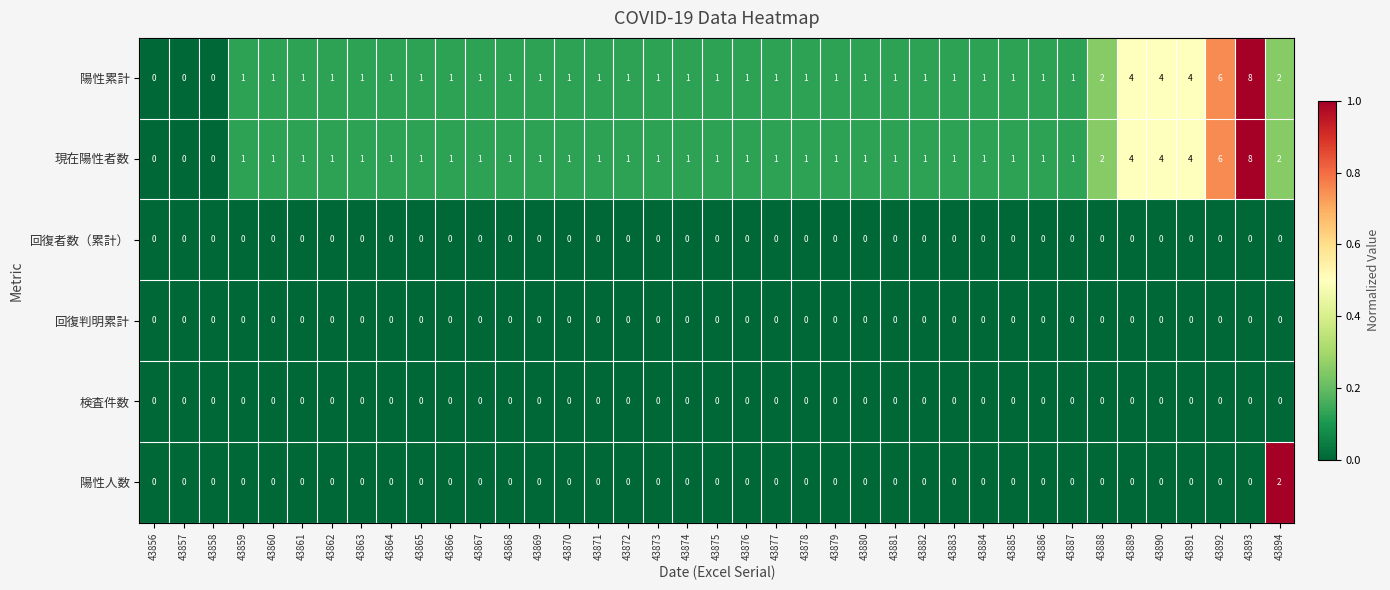

What is the spread (max minus min) of values at 43874?

1